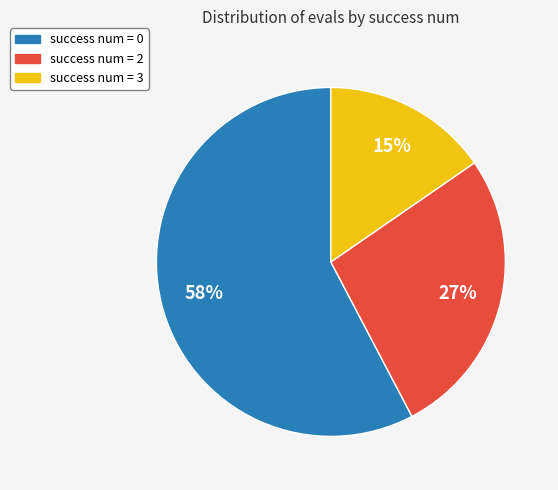

Is there any slice that represents more than half of the pie?

Yes